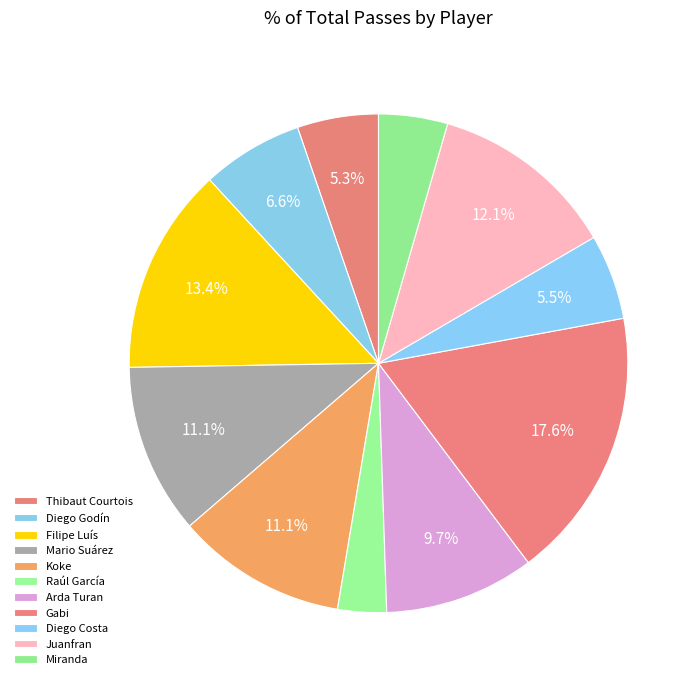

How many segments does this pie chart have?

11